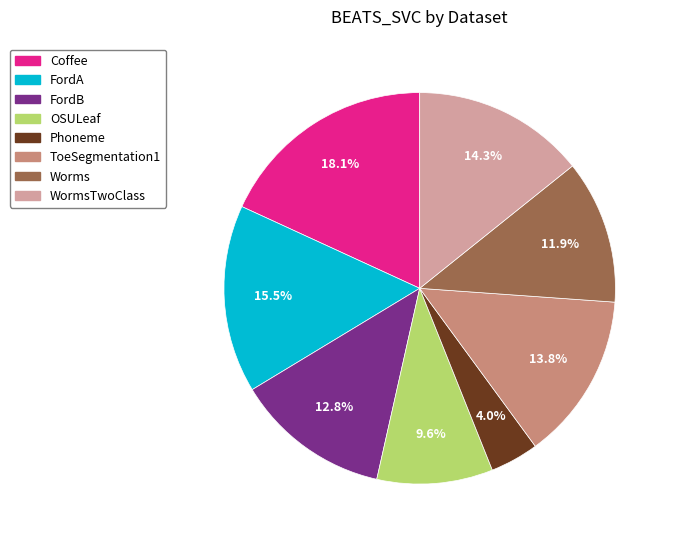

Is there a majority slice in this chart?

No